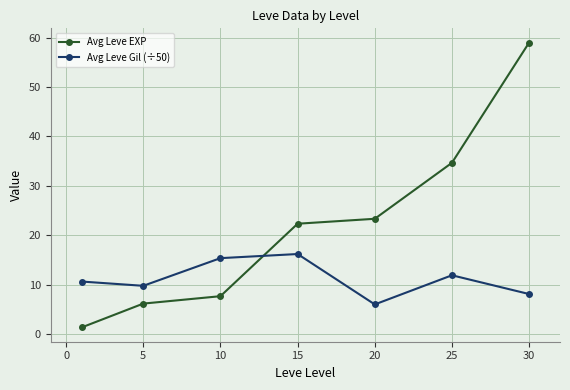

Which series has the largest total across all categories?

Avg Leve EXP